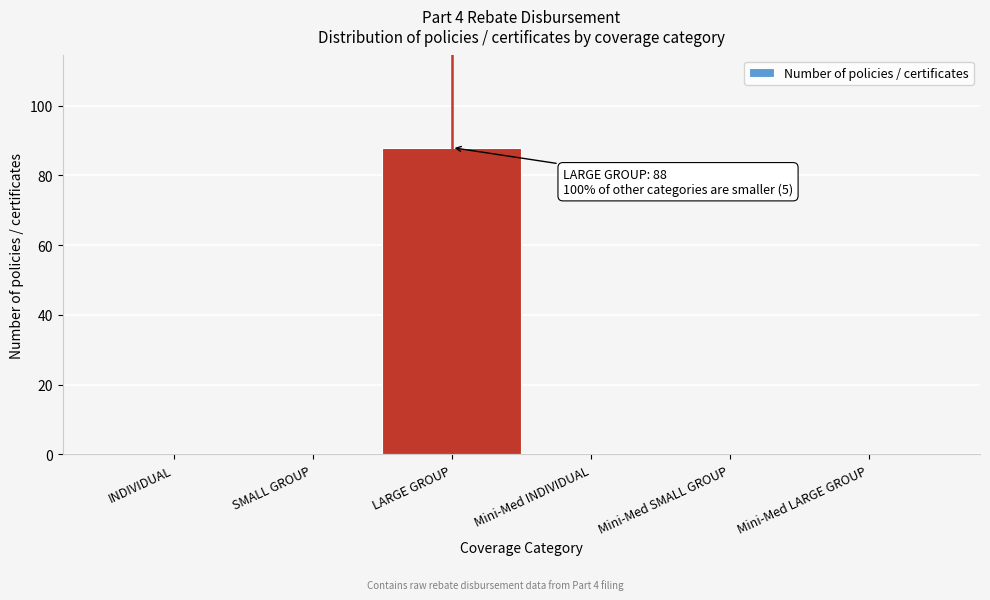

Reading left to right, what are all the values shown in this chart?

INDIVIDUAL=0	SMALL GROUP=0	LARGE GROUP=88	Mini-Med INDIVIDUAL=0	Mini-Med SMALL GROUP=0	Mini-Med LARGE GROUP=0